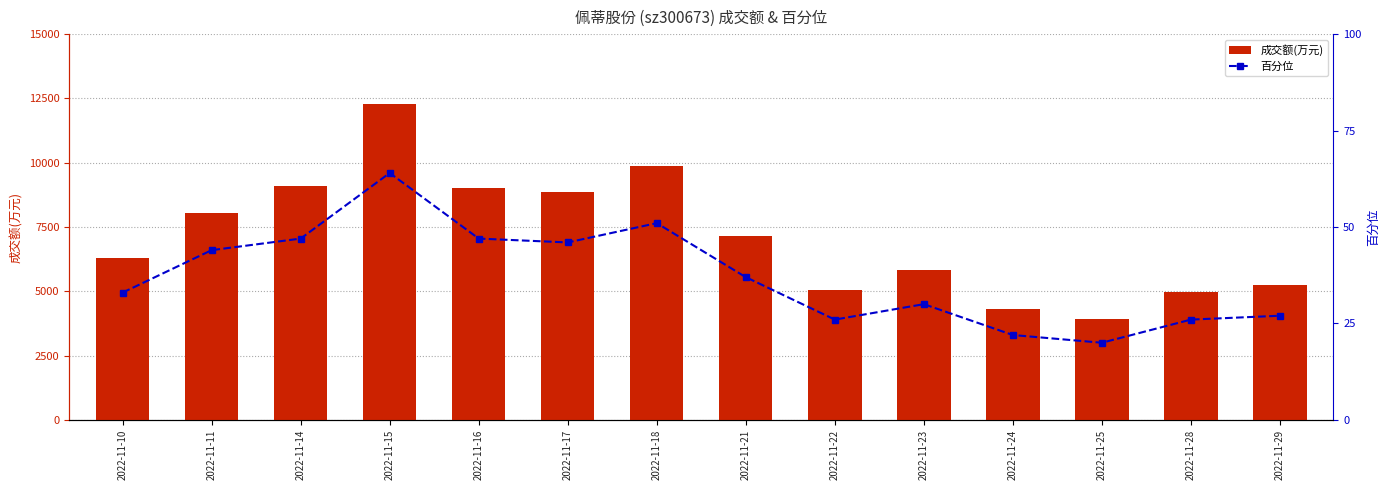

What is the value of the 成交额(万元) bar at the 4th from the left?

12280